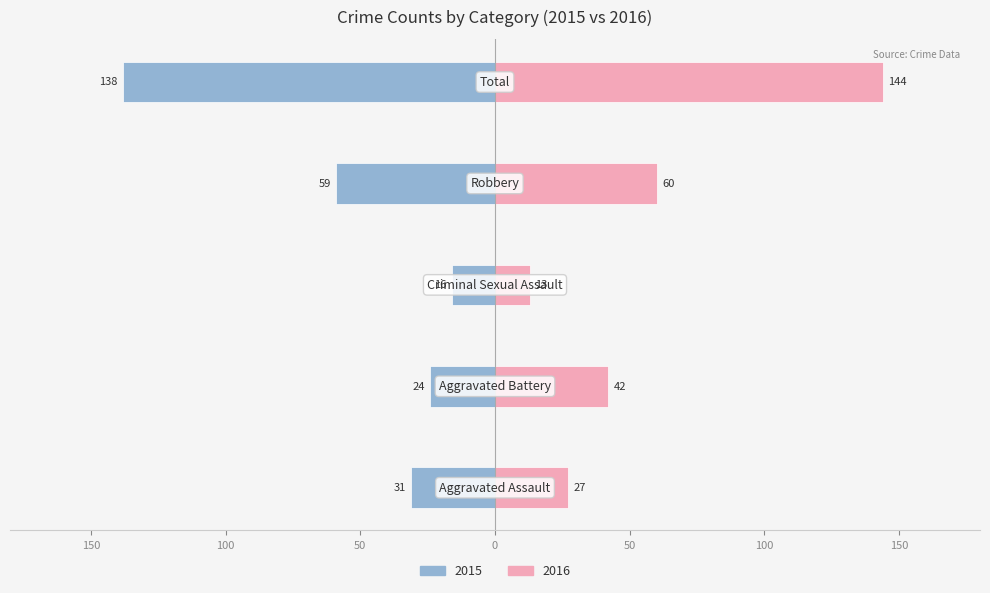

The Male series shows -83 at 50. True or false?

False